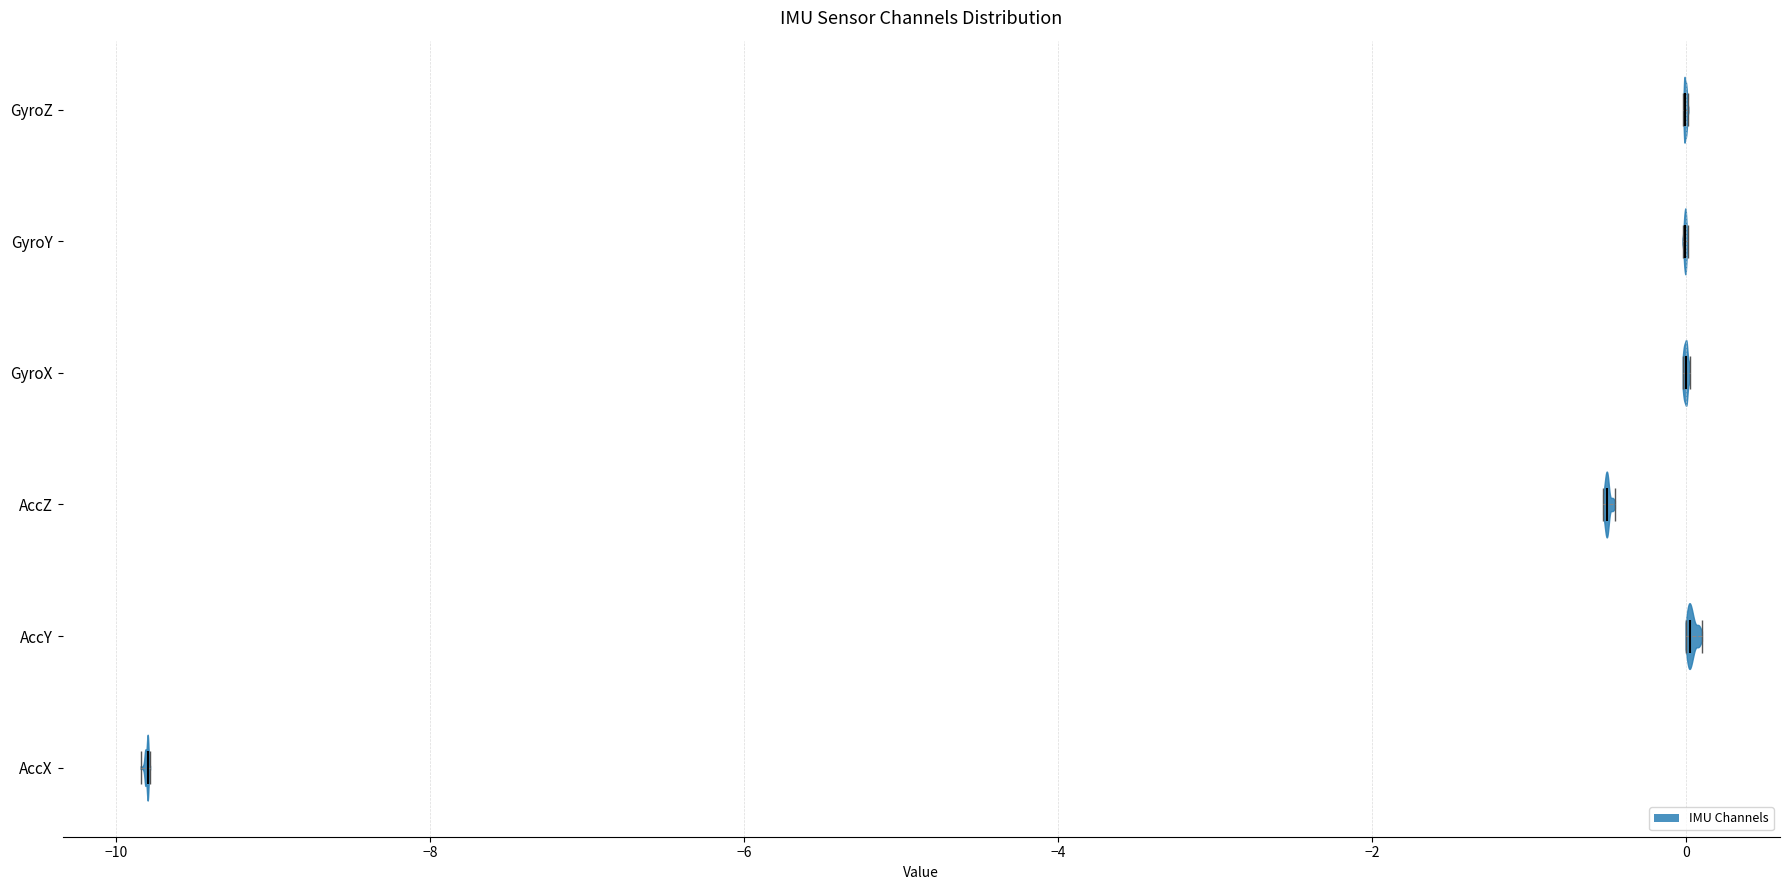

Reading bottom to top, read every violin against the x-axis: where its median line is, and the lowest and highest points it reaches. The values are not printed on the chart, so give them approximately, as read against the axis.

AccX: median line -9.8, lowest point -9.8, highest point -9.8
AccY: median line 0.0, lowest point 0.0, highest point 0.2
AccZ: median line -0.6, lowest point -0.6, highest point -0.4
GyroX: median line 0.0, lowest point 0.0, highest point 0.0
GyroY: median line 0.0, lowest point 0.0, highest point 0.0
GyroZ: median line 0.0, lowest point 0.0, highest point 0.0